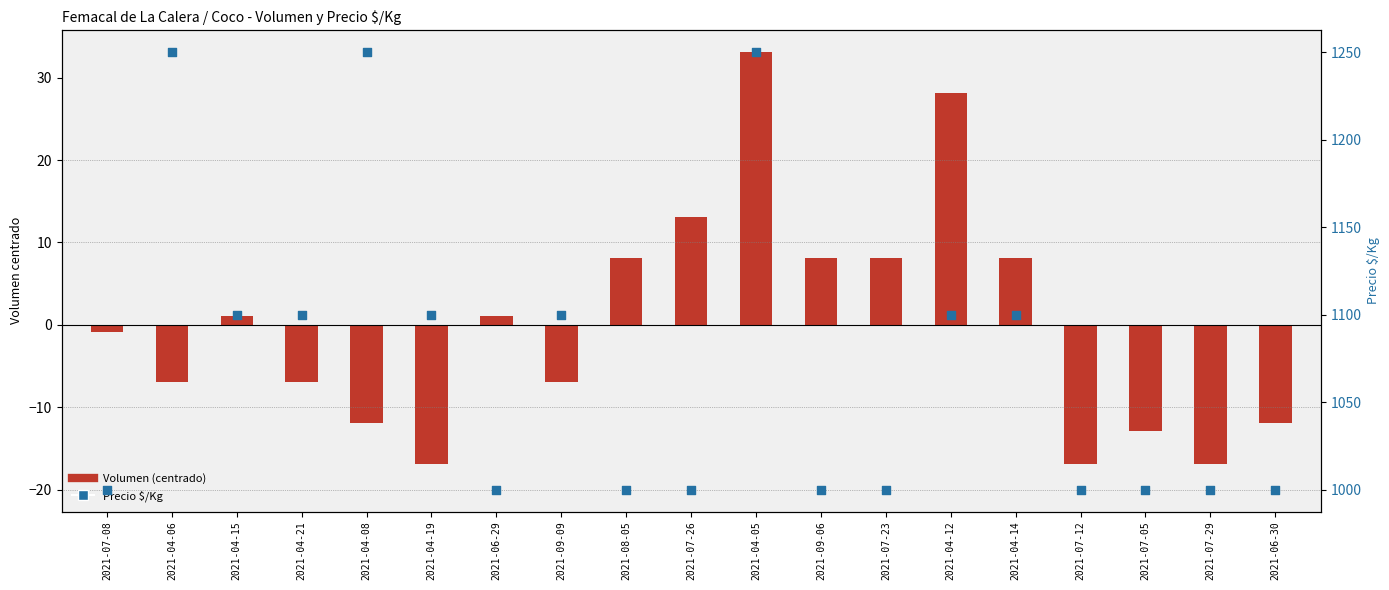

Which series has the largest total across all categories?

Precio $/Kg